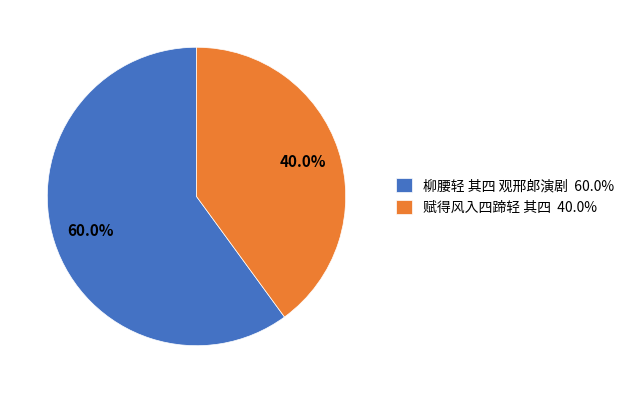

The 赋得风入四蹄轻 其四 slice represents 40% of the pie. True or false?

True